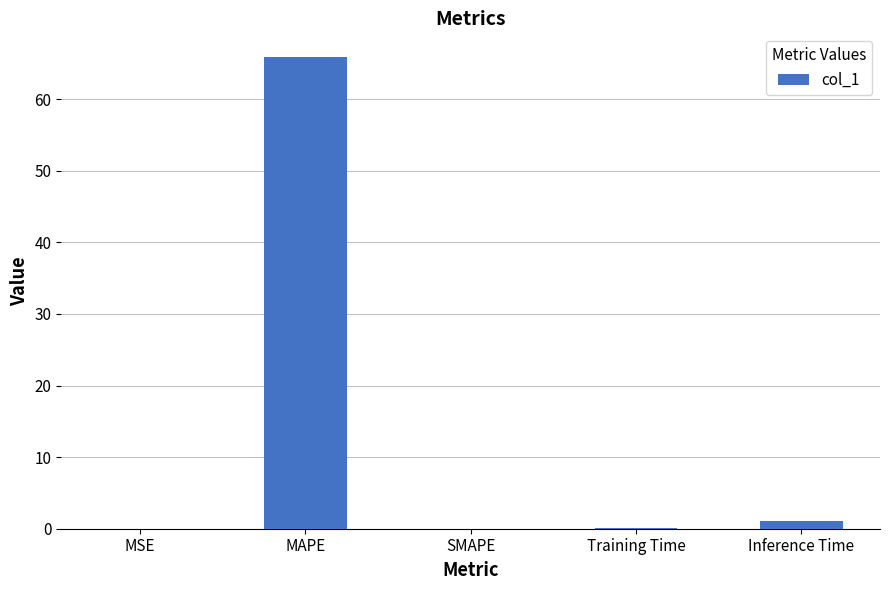

What is the change in value from SMAPE to Inference Time?

+1.0